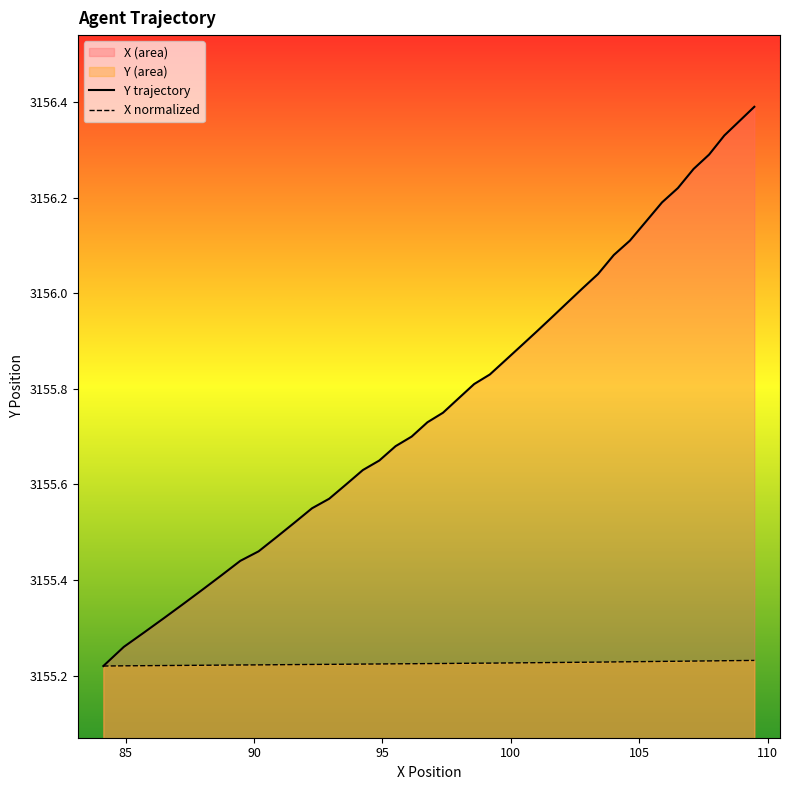

Rank the series by their average value, from highest to lowest.

Y trajectory, X normalized